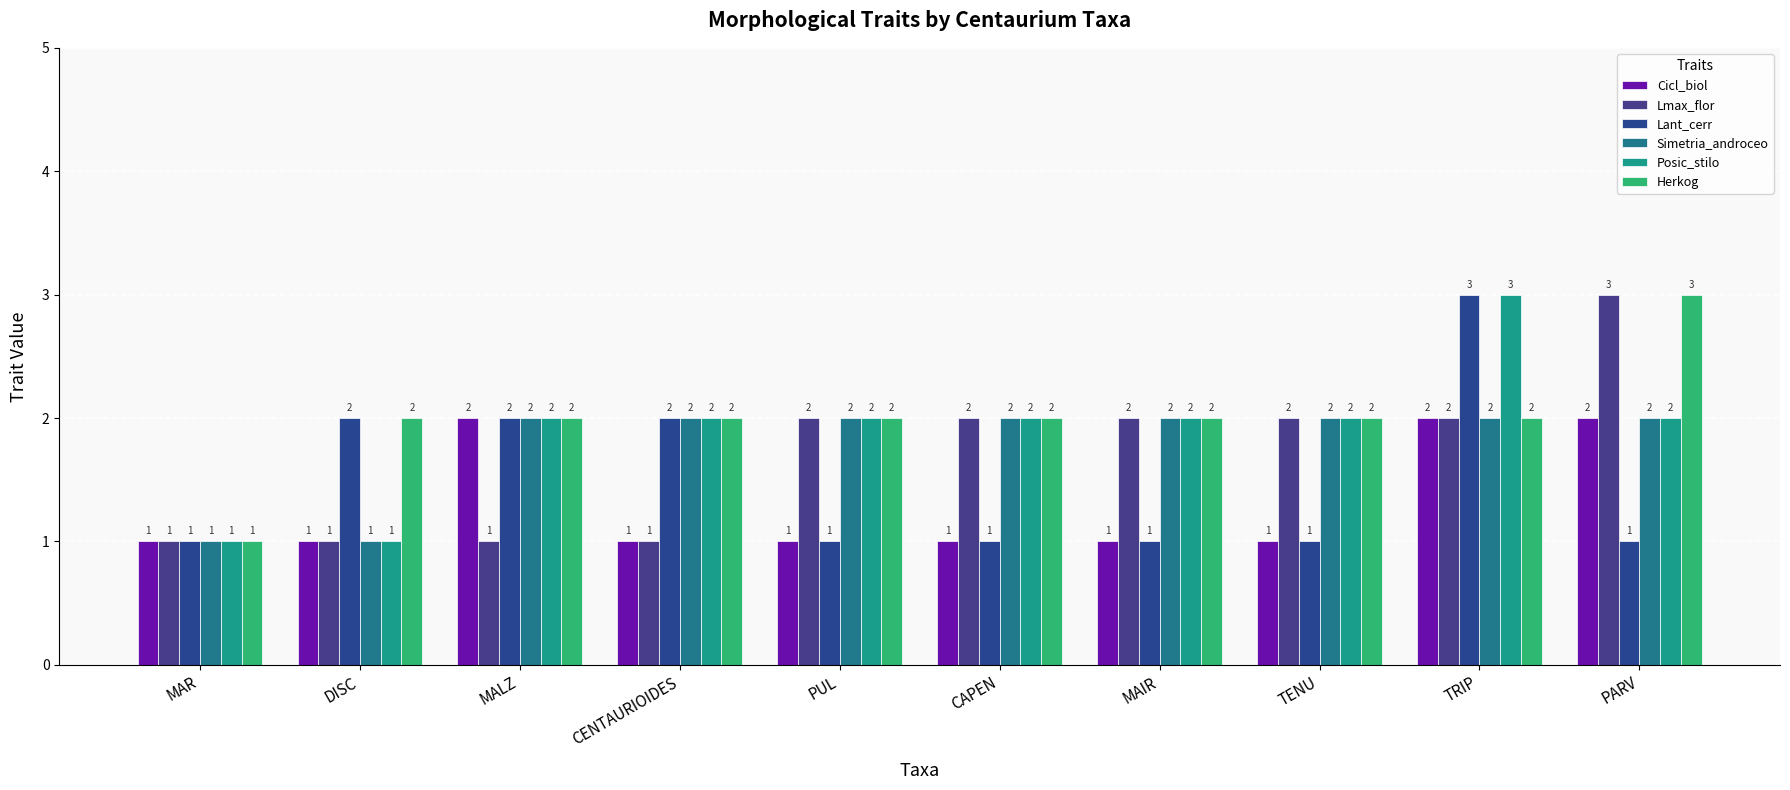

Rank the series at CAPEN from highest to lowest value.

Lmax_flor, Simetria_androceo, Posic_stilo, Herkog, Cicl_biol, Lant_cerr